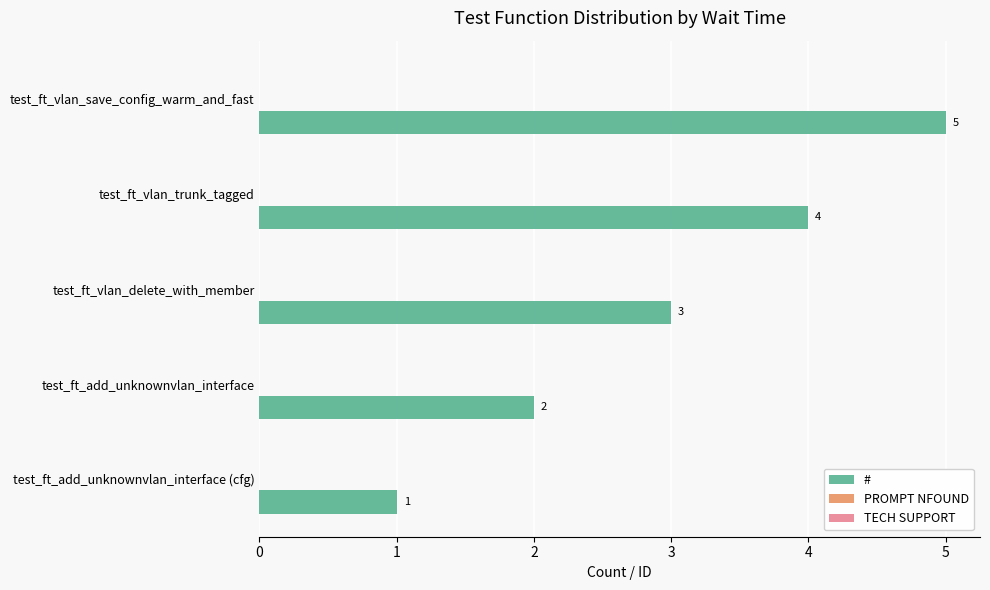

What is the change in value from test_ft_vlan_trunk_tagged to test_ft_vlan_save_config_warm_and_fast?

+1